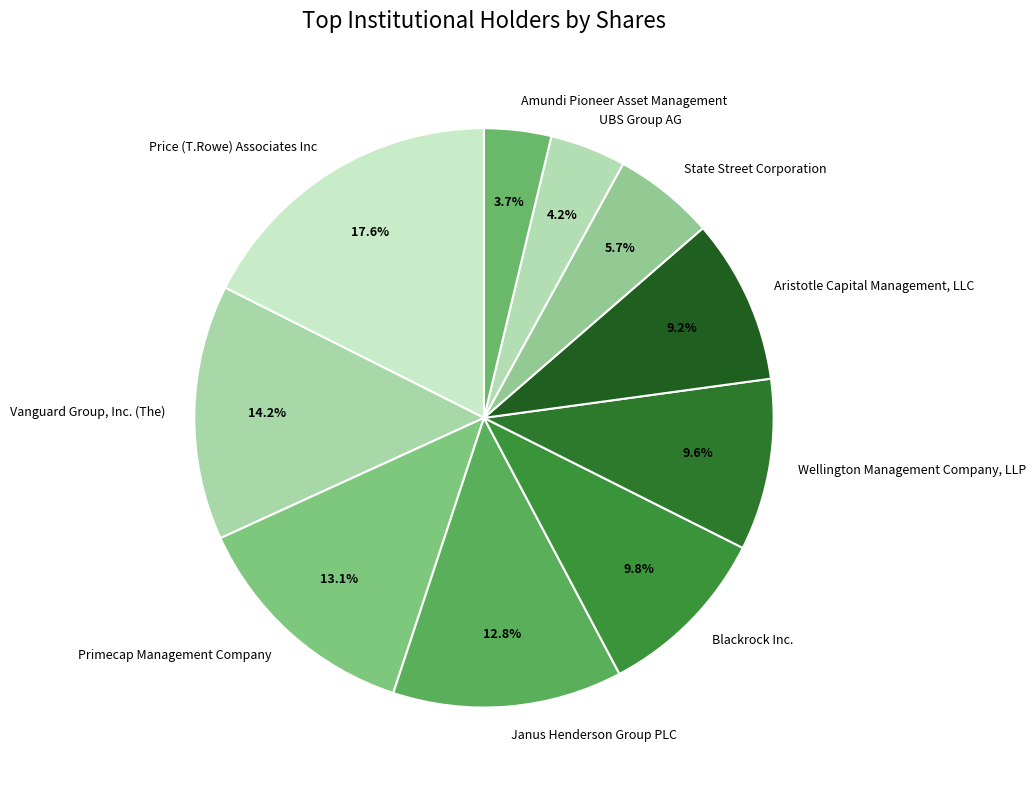

What is the largest slice in the pie chart?

Price (T.Rowe) Associates Inc